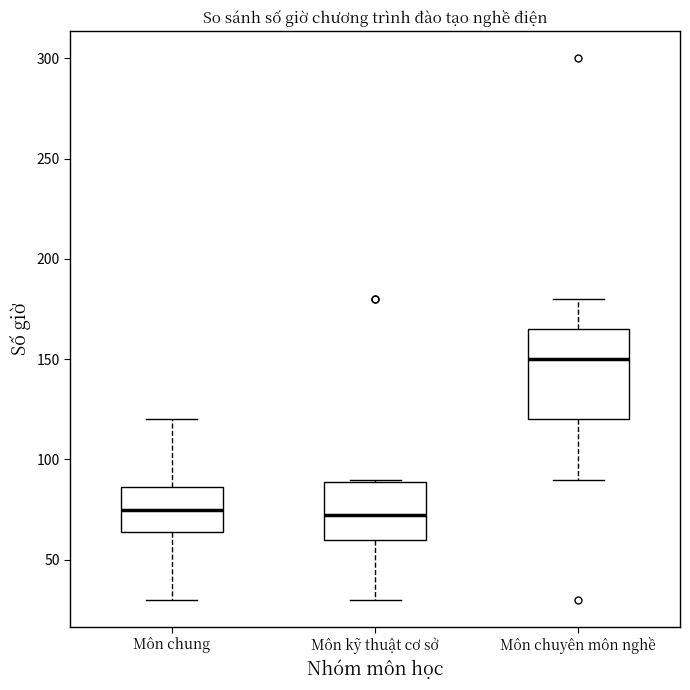

Where is the lower edge of the box for Môn chuyên môn nghề on the y-axis? The values are not printed on the chart, so give them approximately, as read against the axis.

120